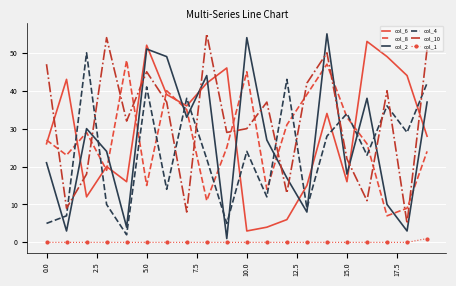

What is the average value of the col_4 series?

24